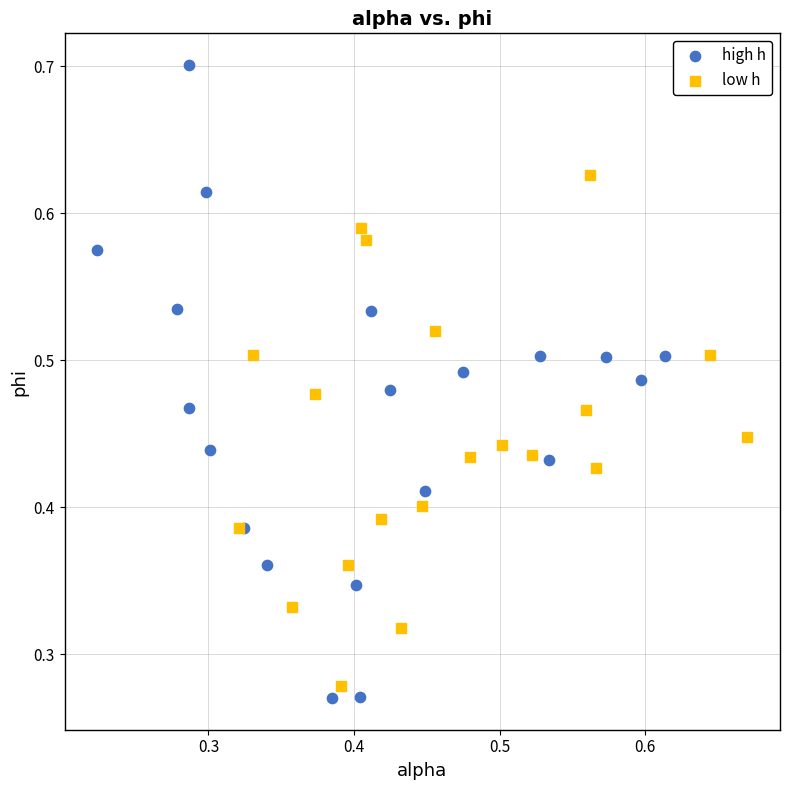

What are all the series names shown in the legend?

high h, low h